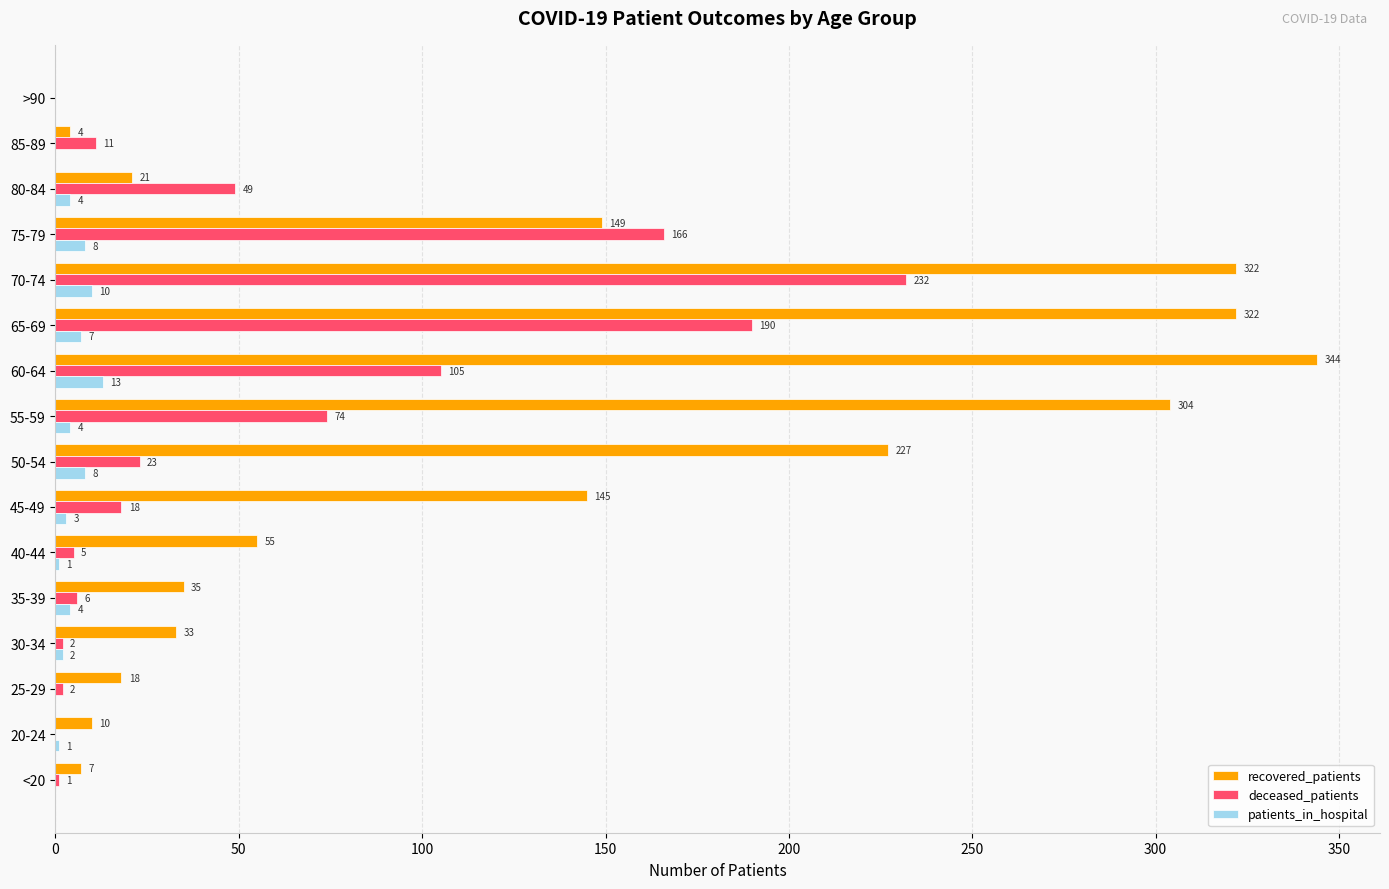

What is the sum of all patients_in_hospital values?

65